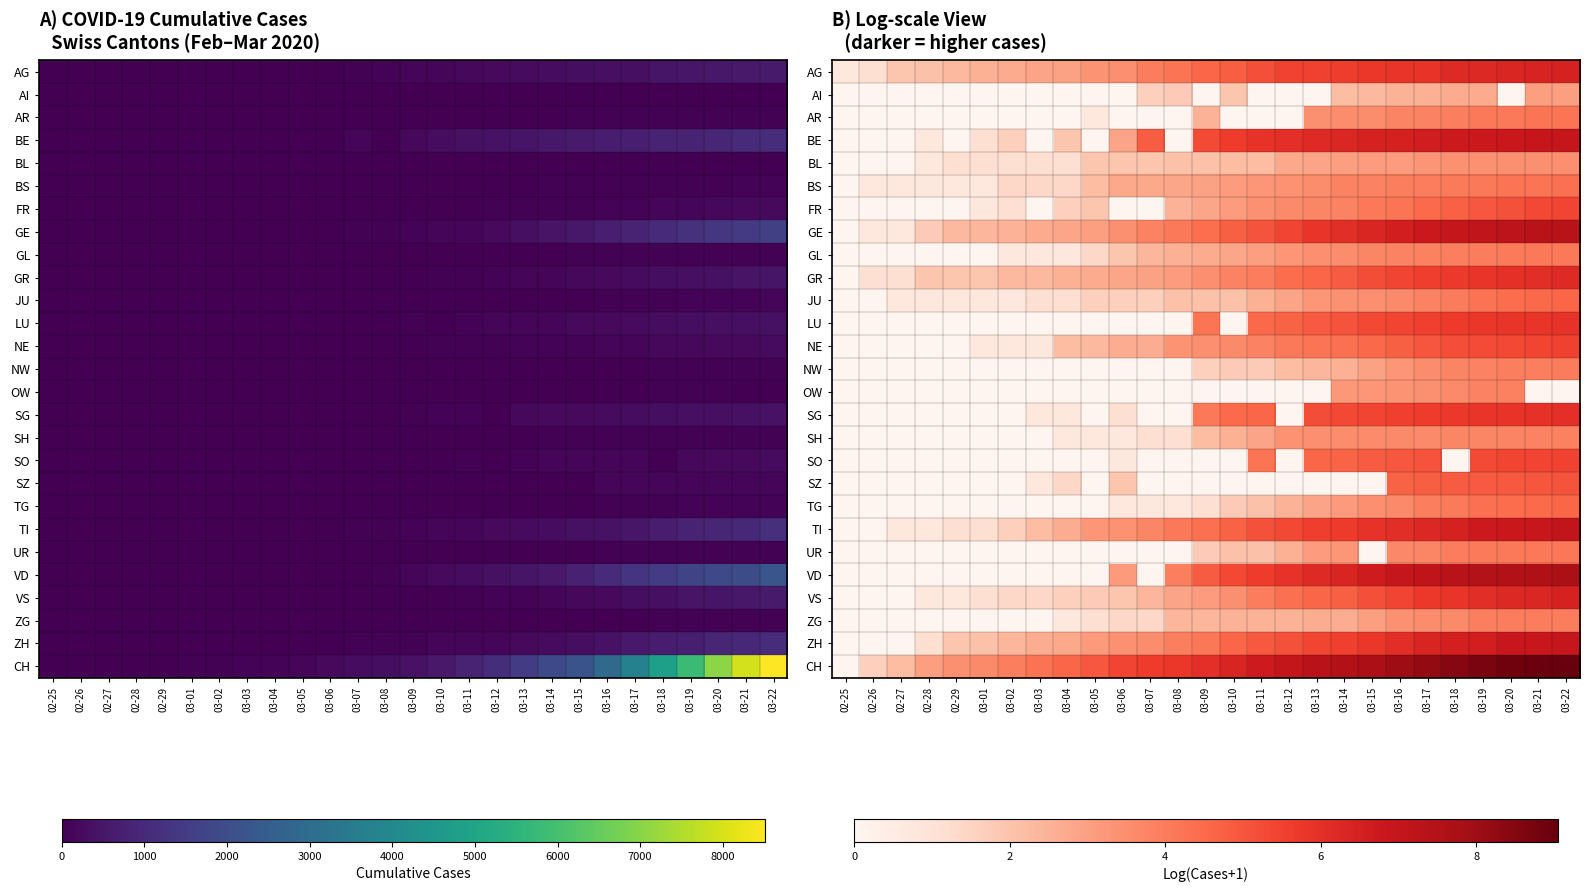

At how many categories does at least one series exceed 7?

11